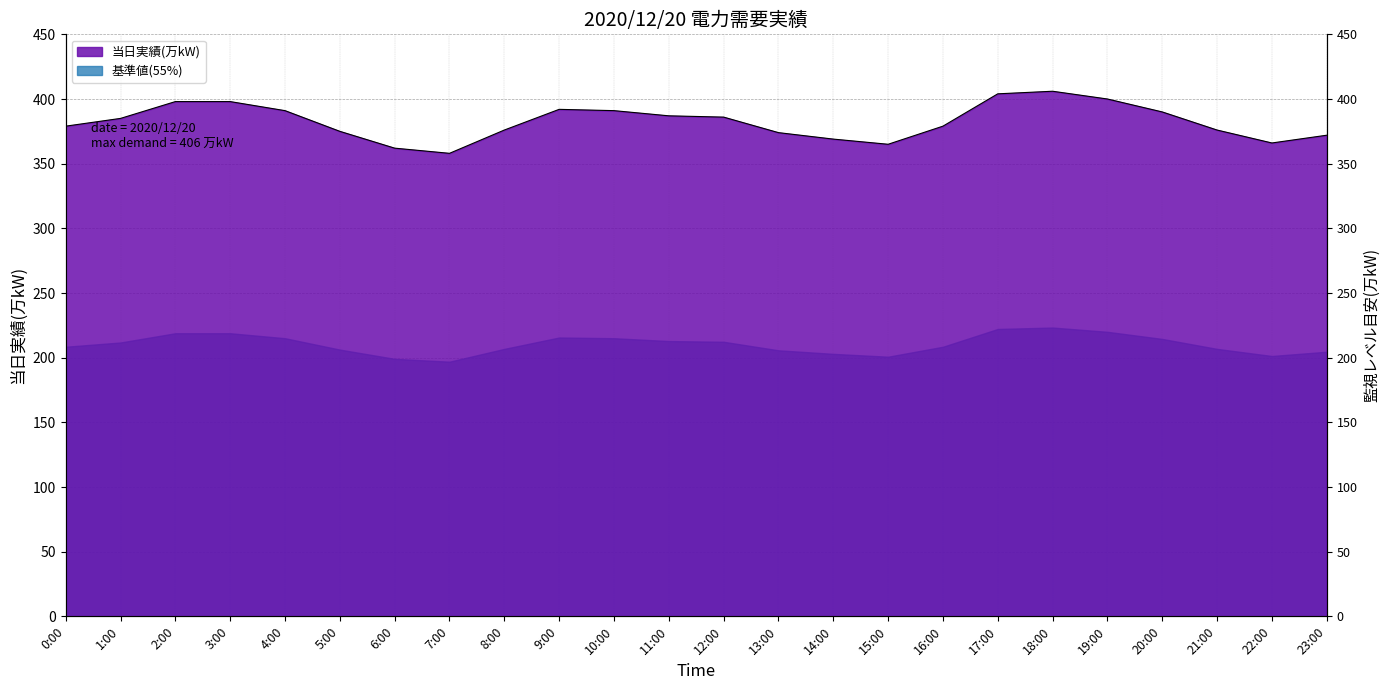

Does the chart display data point markers on the line(s)?

No